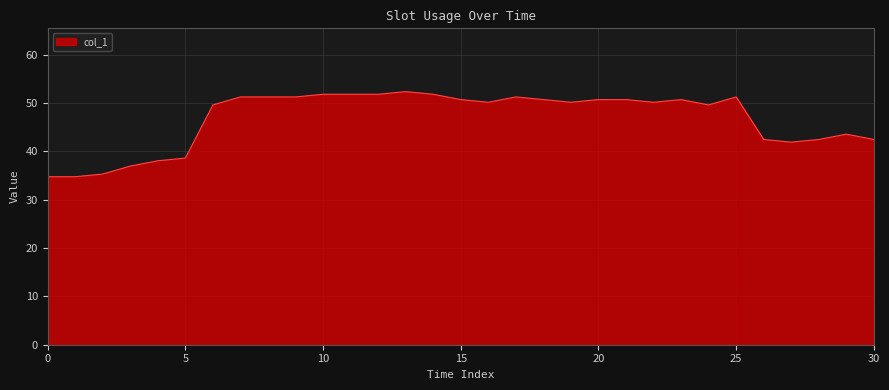

What is the difference between the maximum and minimum values?

17.6